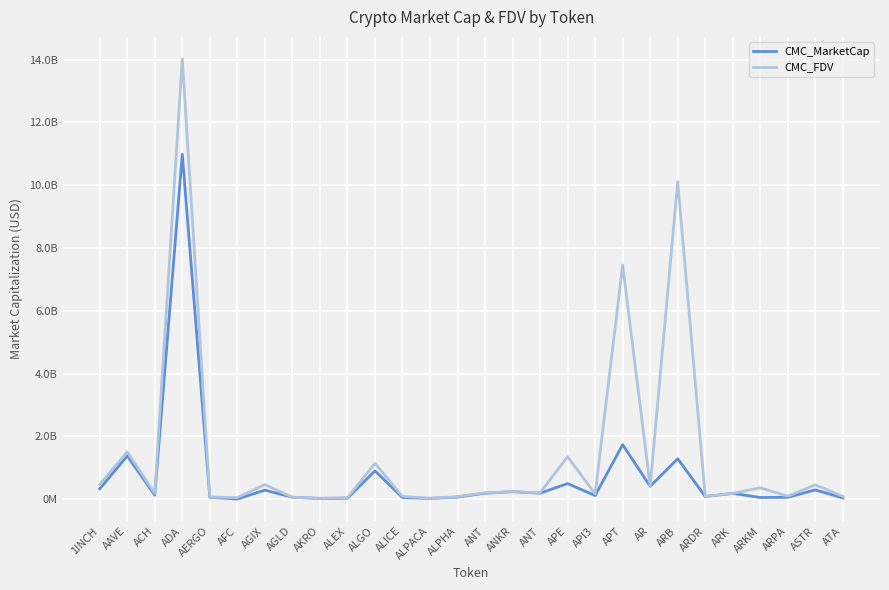

The value of CMC_FDV at ARB is 10116089310. True or false?

True